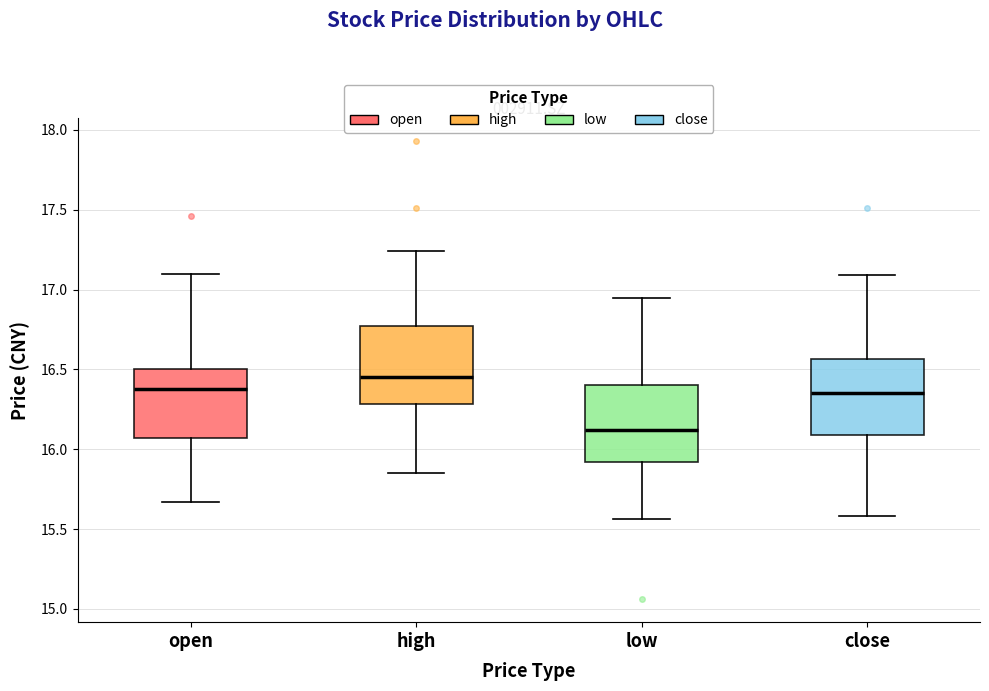

Reading left to right, read every box against the y-axis: the position of its median line, the range the box covers, and the ends of its whiskers. The values are not printed on the chart, so give them approximately, as read against the axis.

open: median 16.40, box 16.05 to 16.50, whiskers 15.65 to 17.10
high: median 16.45, box 16.30 to 16.75, whiskers 15.85 to 17.25
low: median 16.10, box 15.90 to 16.40, whiskers 15.55 to 16.95
close: median 16.35, box 16.10 to 16.55, whiskers 15.60 to 17.10